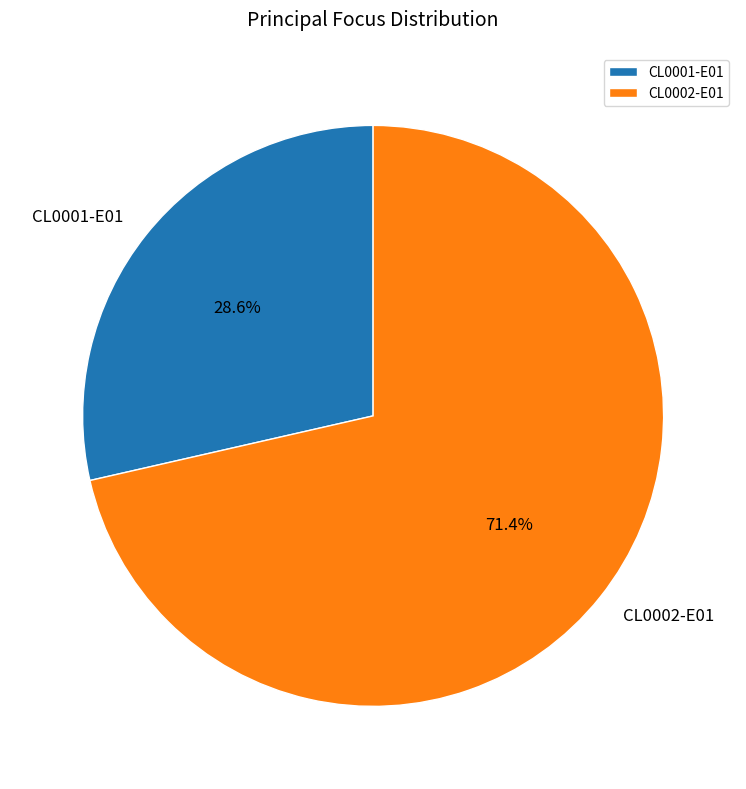

Approximately how many times larger is the value at CL0001-E01 compared to CL0002-E01?

0.4